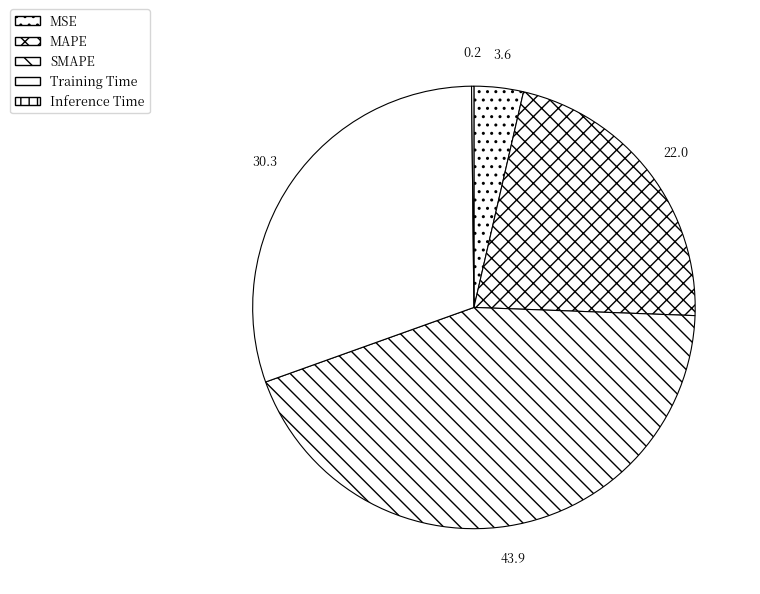

To the nearest percent, what portion does MAPE represent?

22%